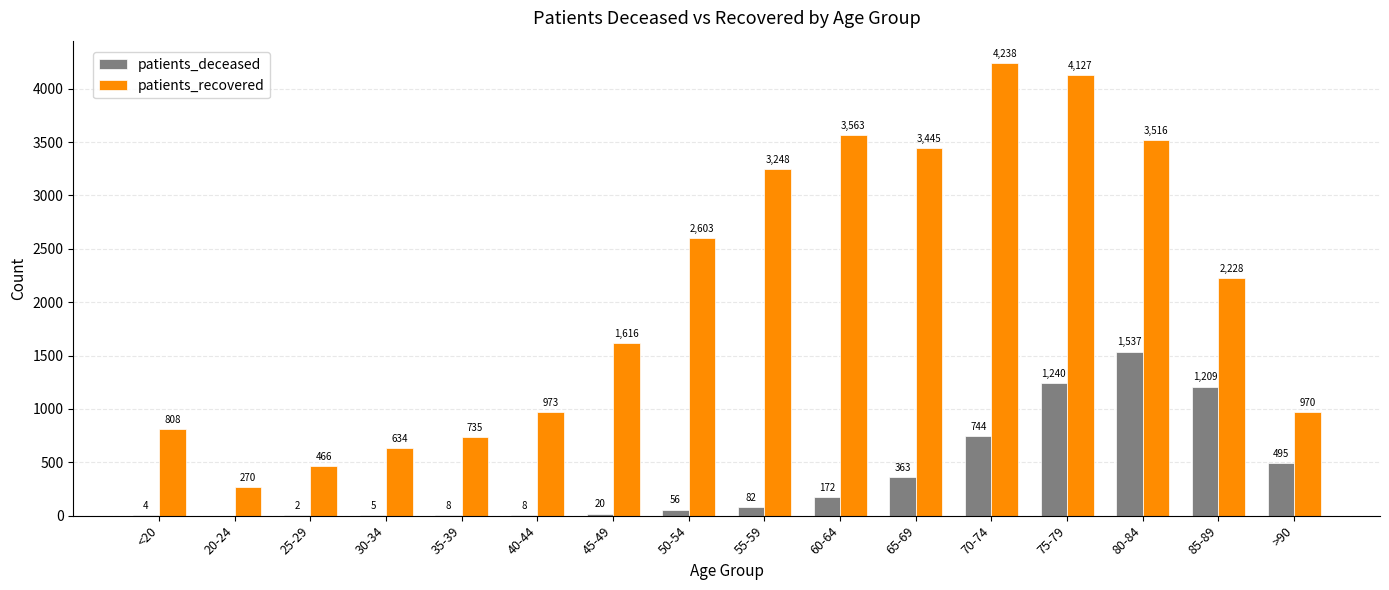

Which series has the largest total across all categories?

patients_recovered